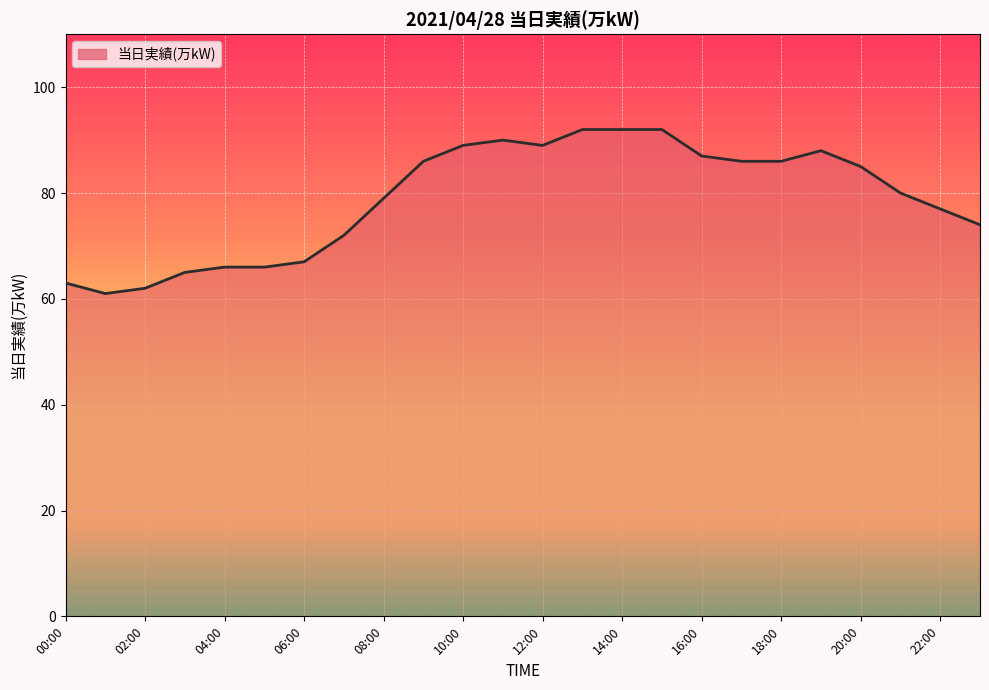

What is the greatest value displayed?

92